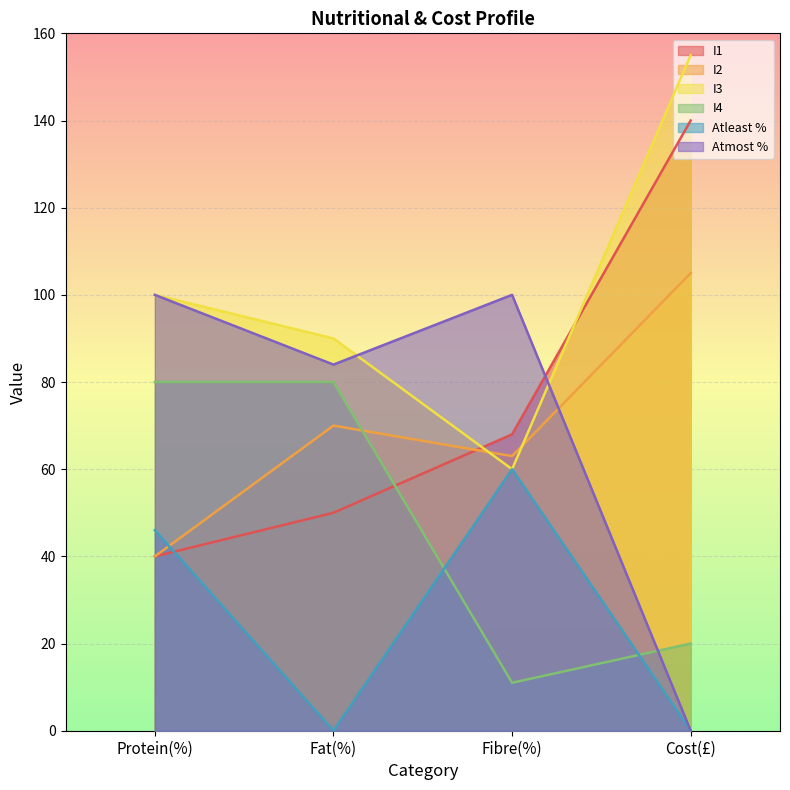

What is the sum of all I3 values?

405